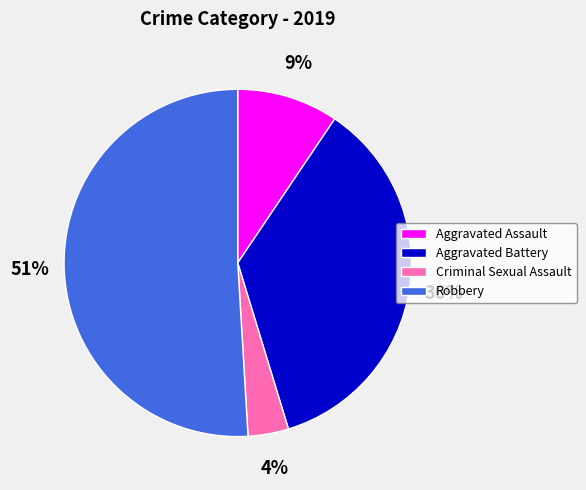

What is the majority slice?

Robbery